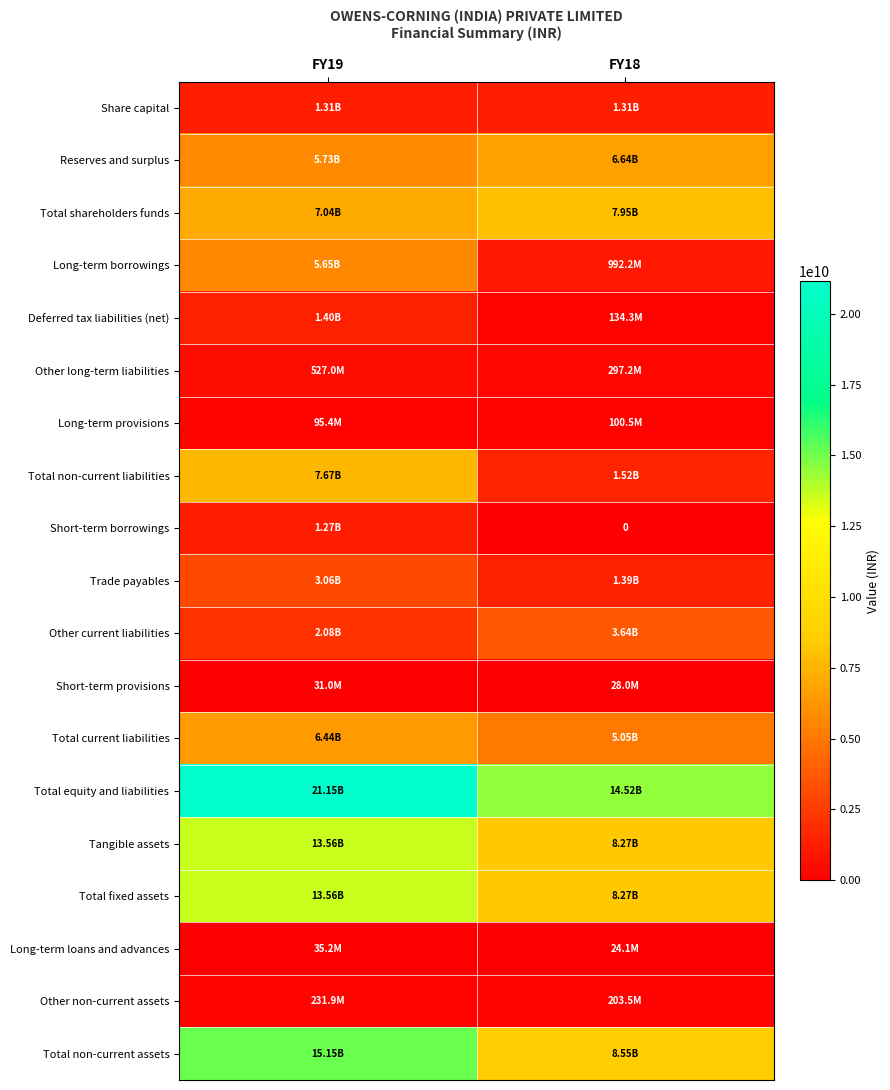

What is the highest value of the Total fixed assets series?

13559100000